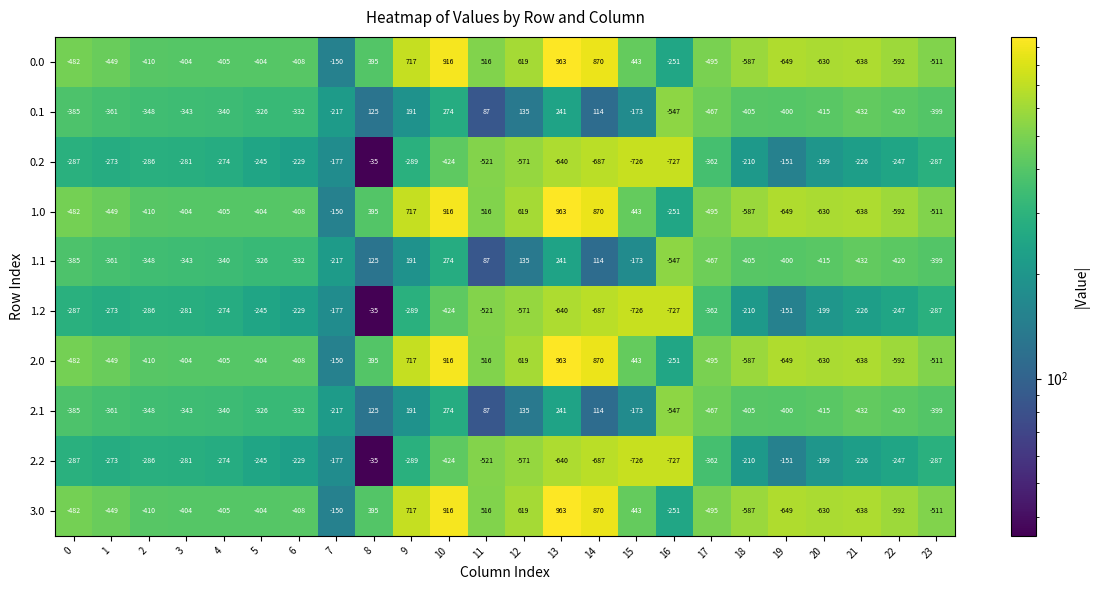

How many categories are shown in the chart?

24